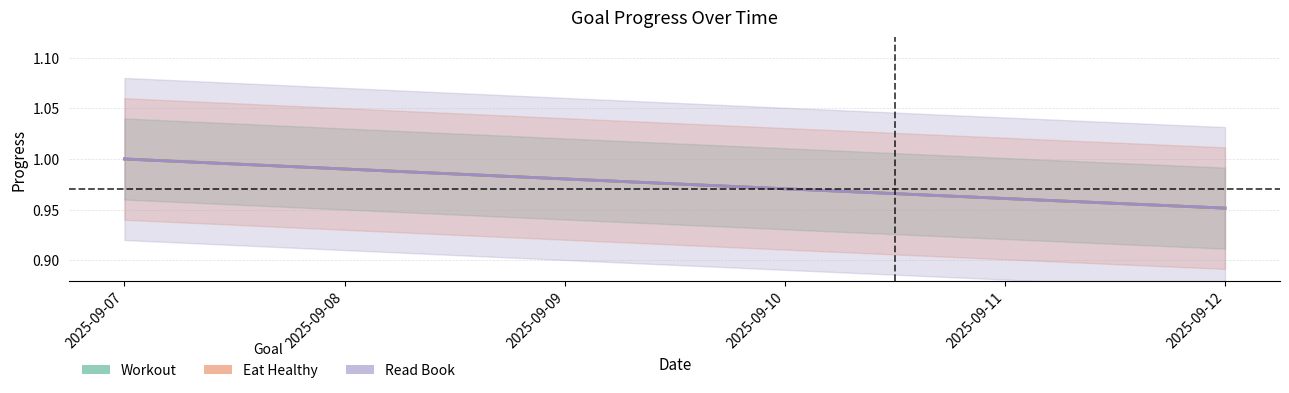

At which category does the chart reach its peak across all series?

2025-09-07